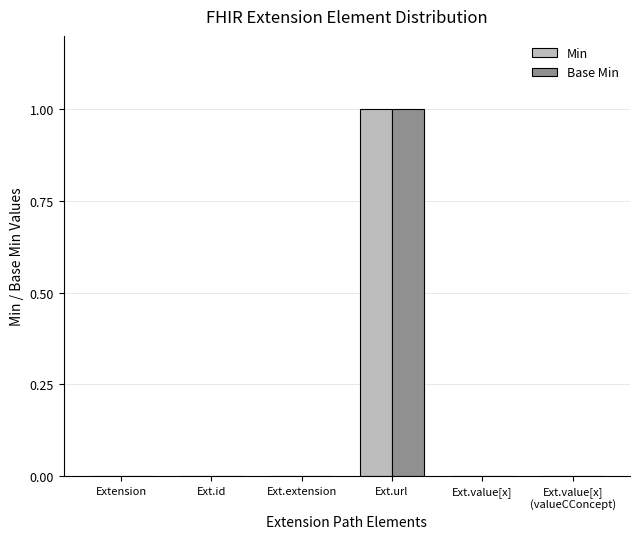

At which category is the sum across all series the highest?

Ext.url